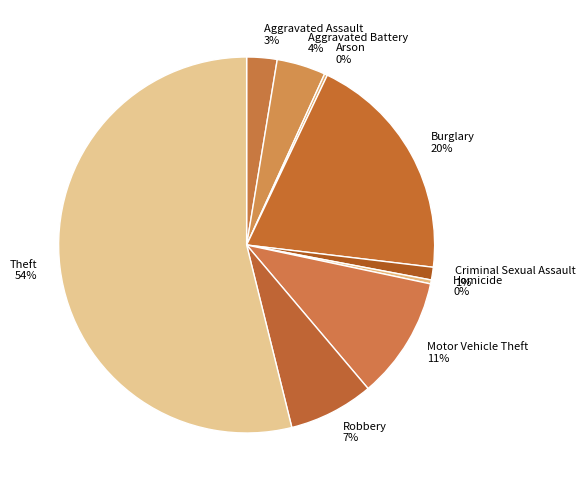

True or false: Burglary accounts for 8% of the total.

False